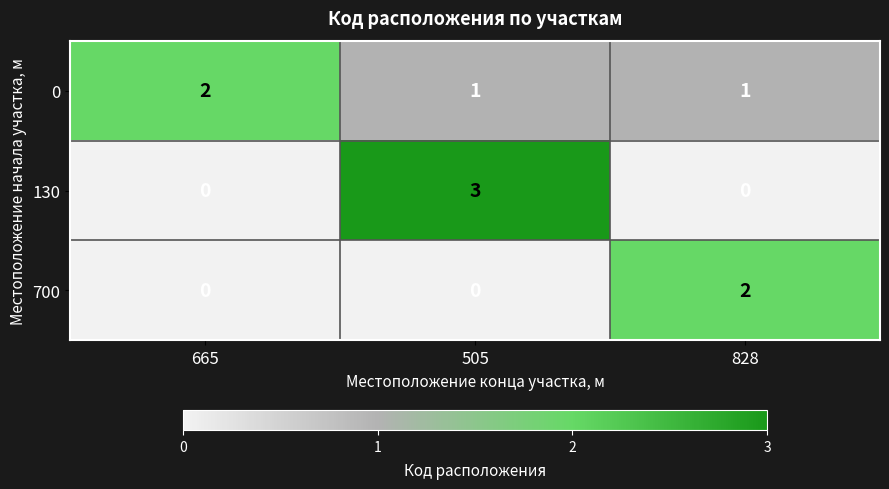

At which category is the sum across all series the highest?

505